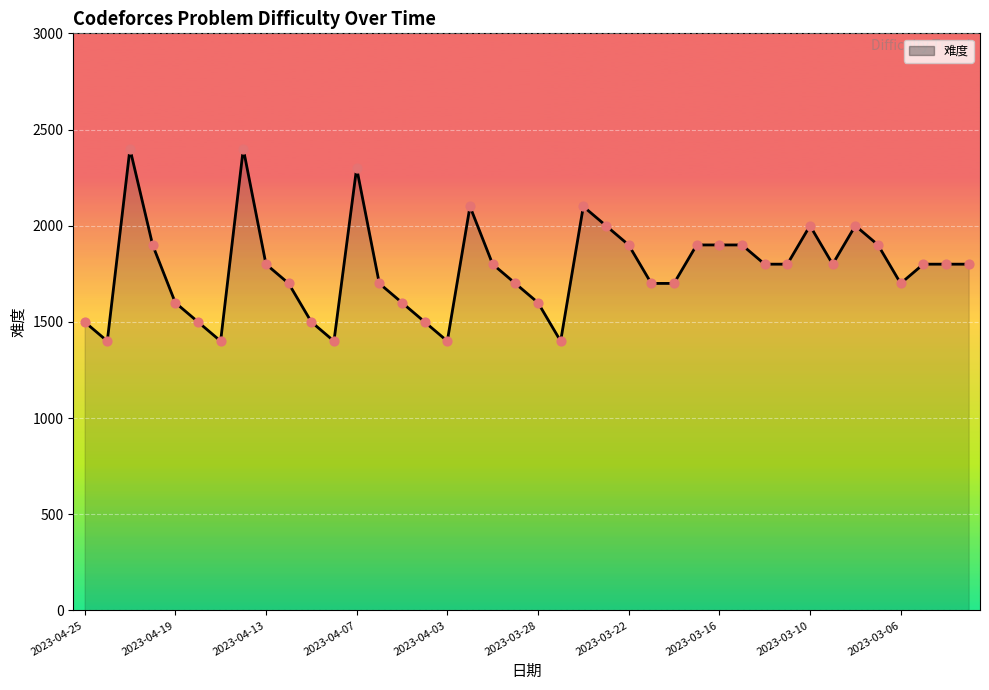

What is the minimum value shown in the chart?

1400